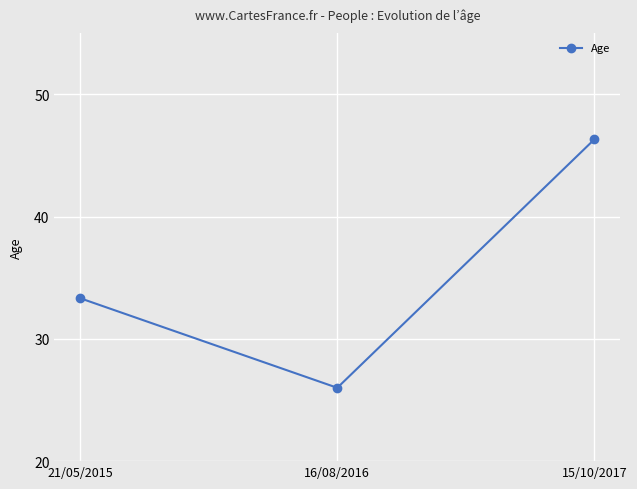

At which category does the chart reach its minimum across all series?

16/08/2016